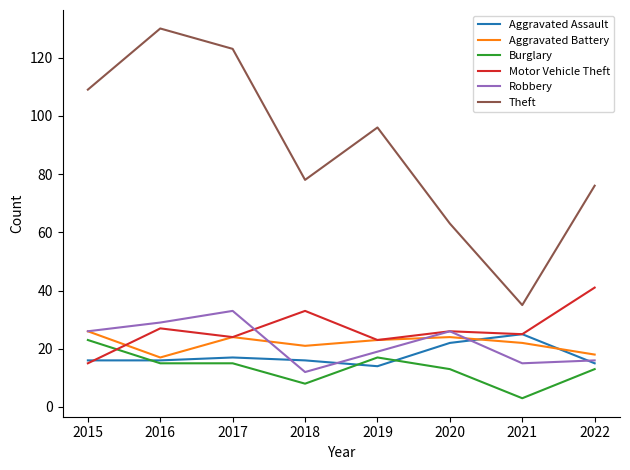

How many intersections are there between Burglary and Aggravated Assault?

3